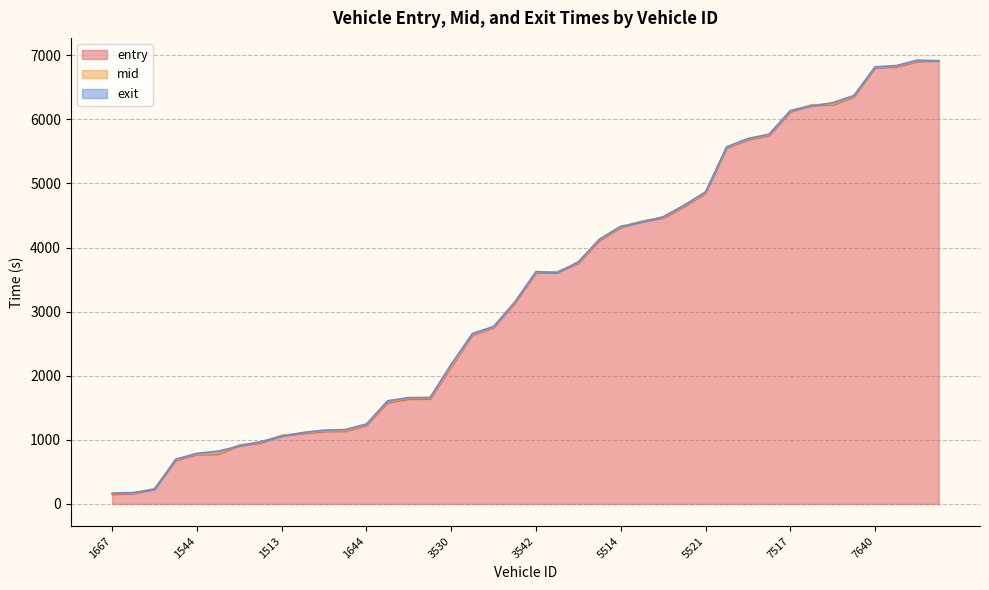

Where do entry and exit first cross each other?

1668 and 1566